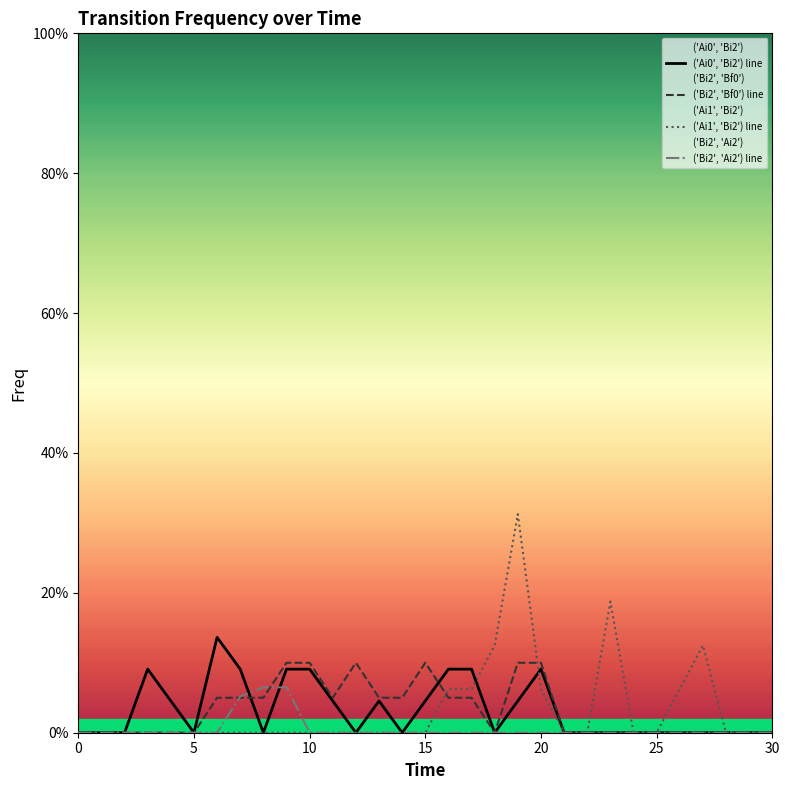

How many lines are shown in the chart?

4